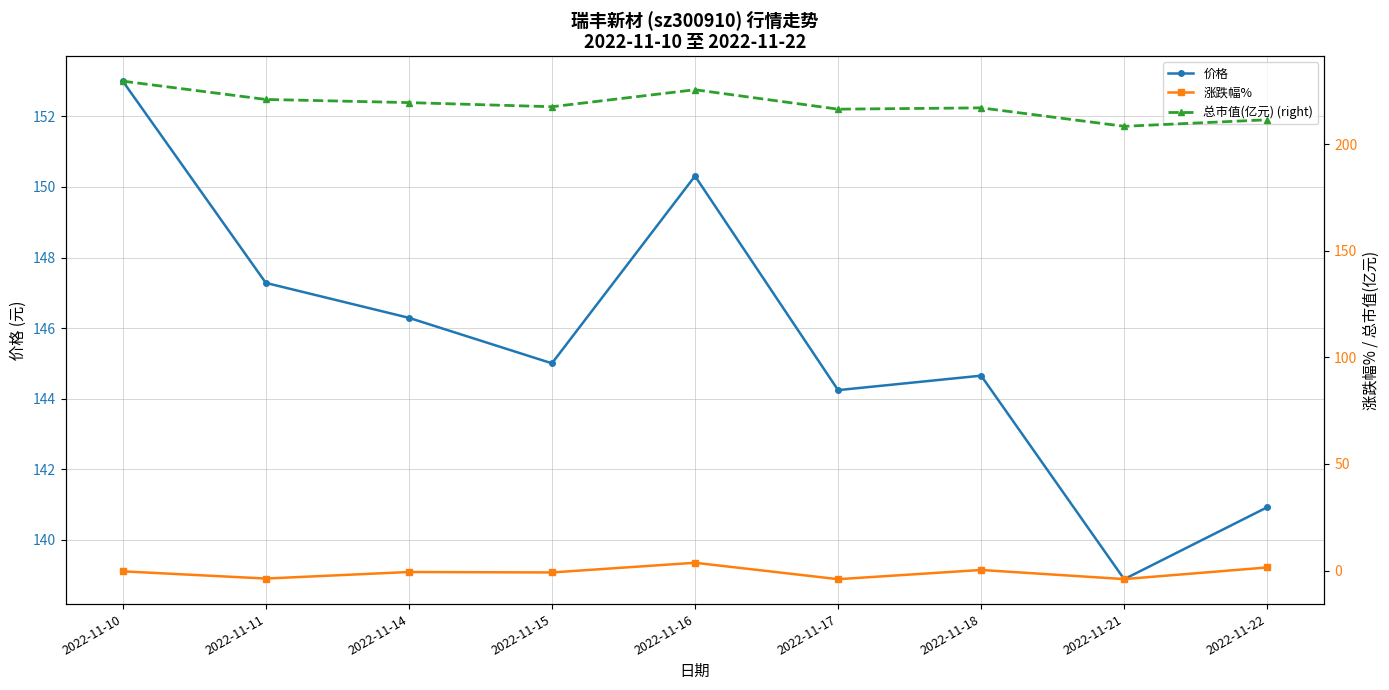

The value of 涨跌幅% at 2022-11-15 is -0.5. True or false?

False